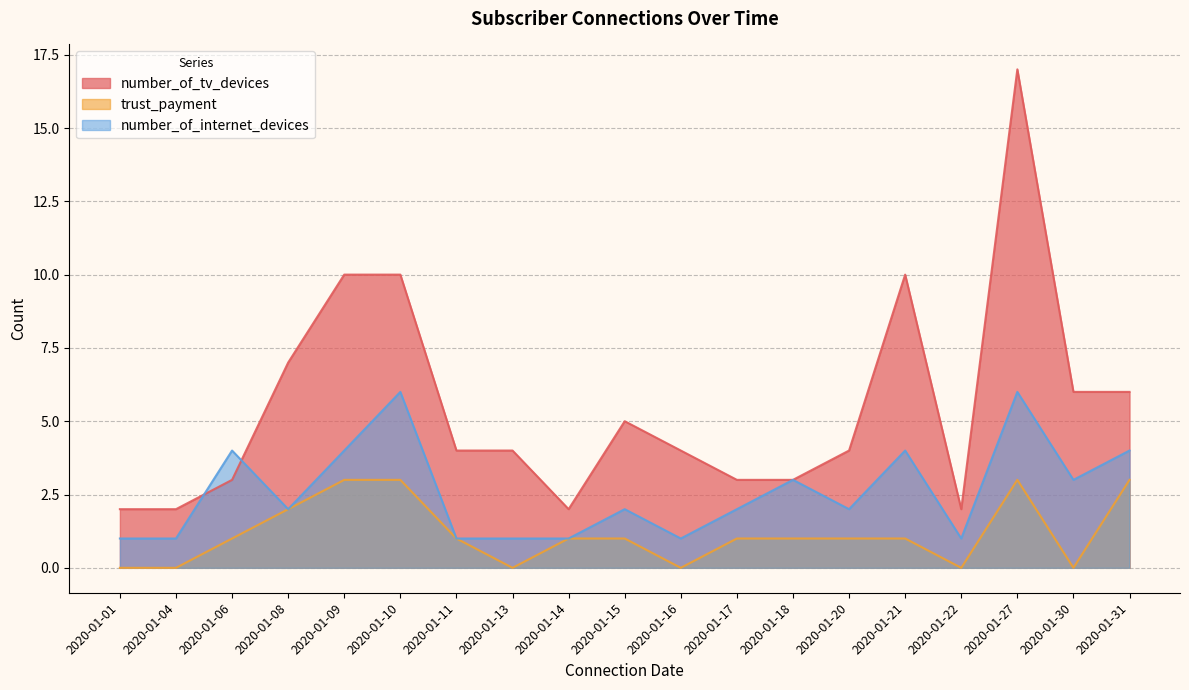

What is the value of the number_of_internet_devices point at the 17th from the left?

6